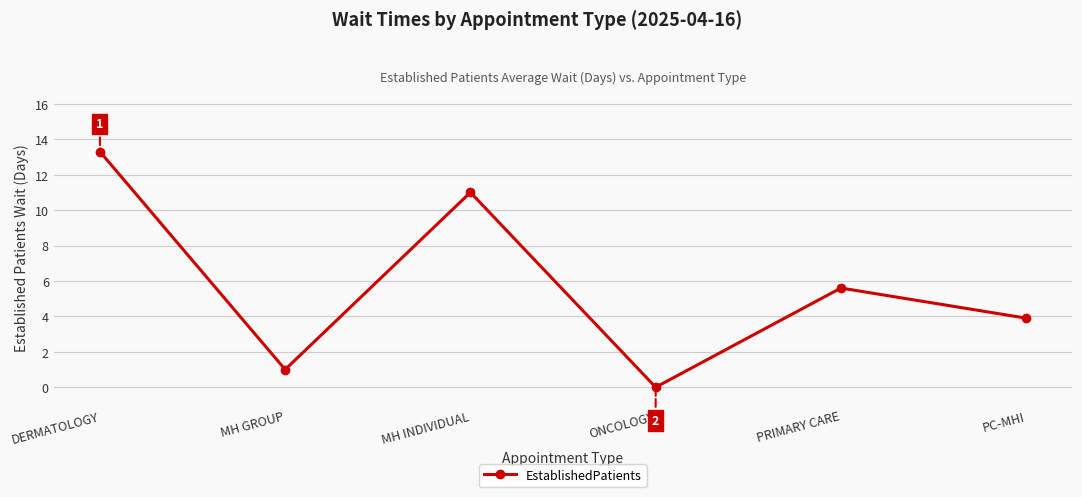

Count the number of data series in this chart.

1